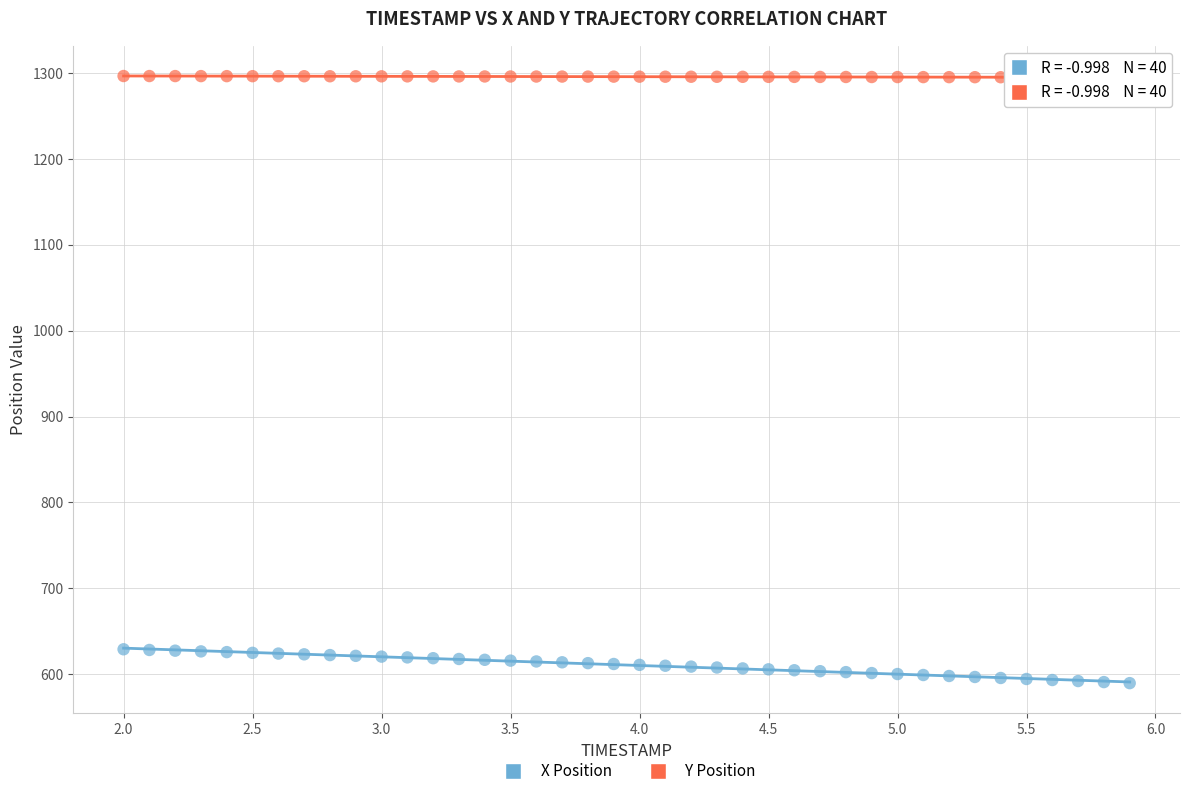

Which series reaches the maximum Y coordinate?

Y Position